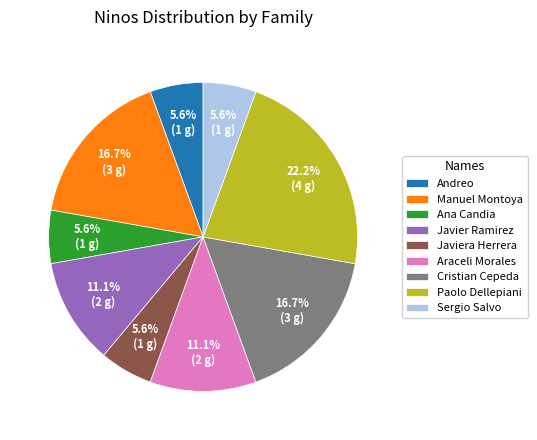

Is there any slice that represents more than half of the pie?

No